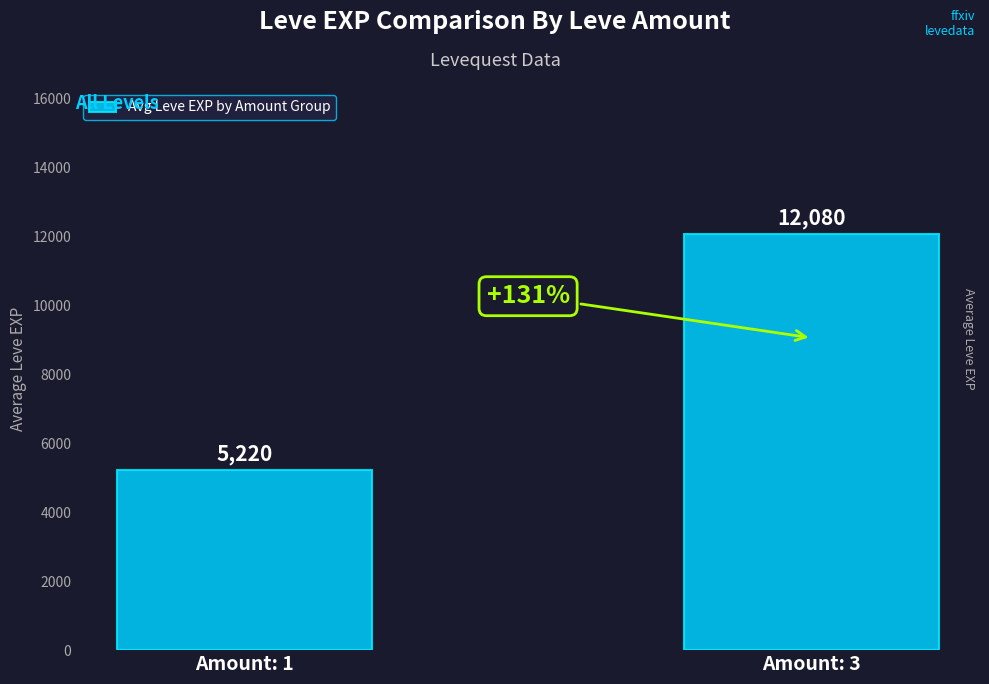

What is the change in value from Amount: 1 to Amount: 3?

+6860